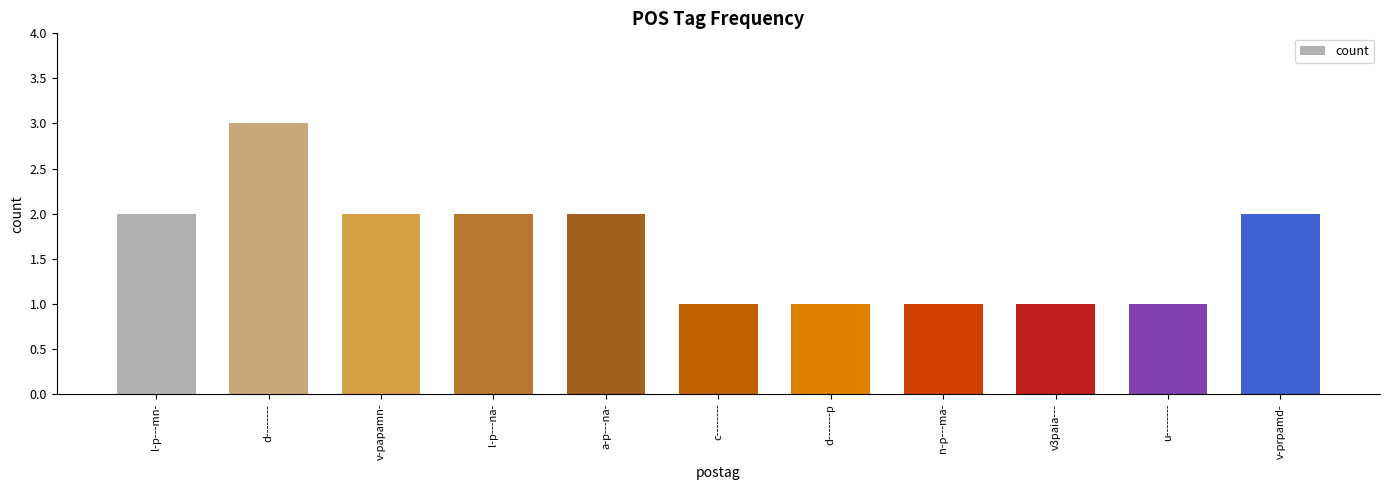

How many series are shown in this chart?

1